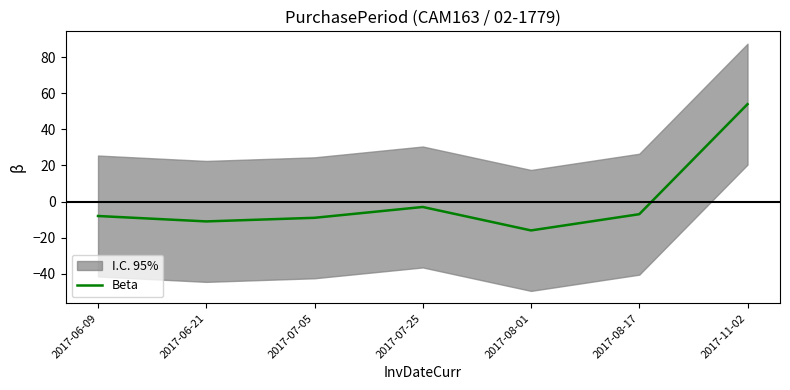

What position from the left is 2017-06-21?

2